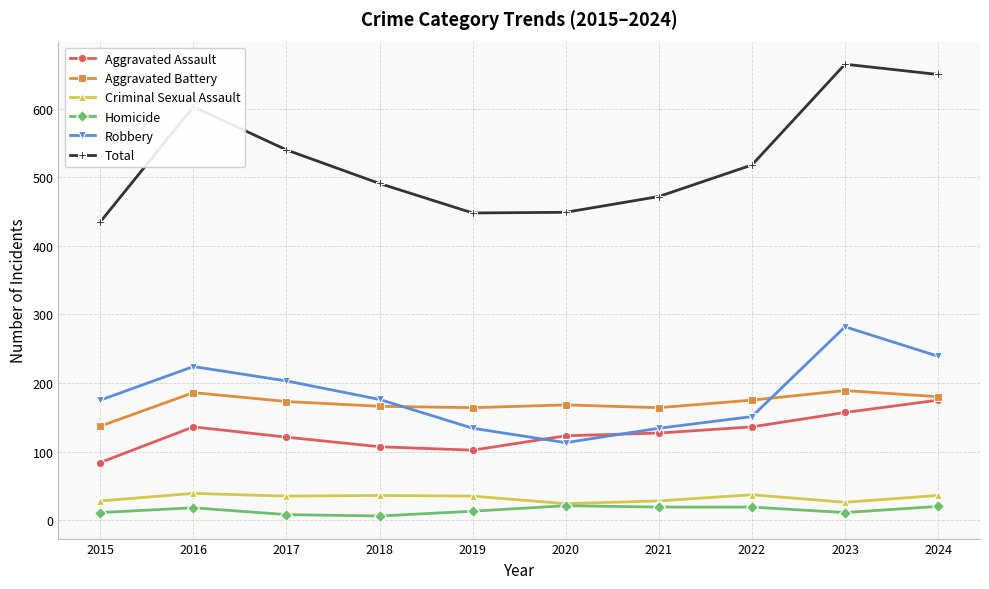

True or false: Total and Homicide intersect in this chart.

False